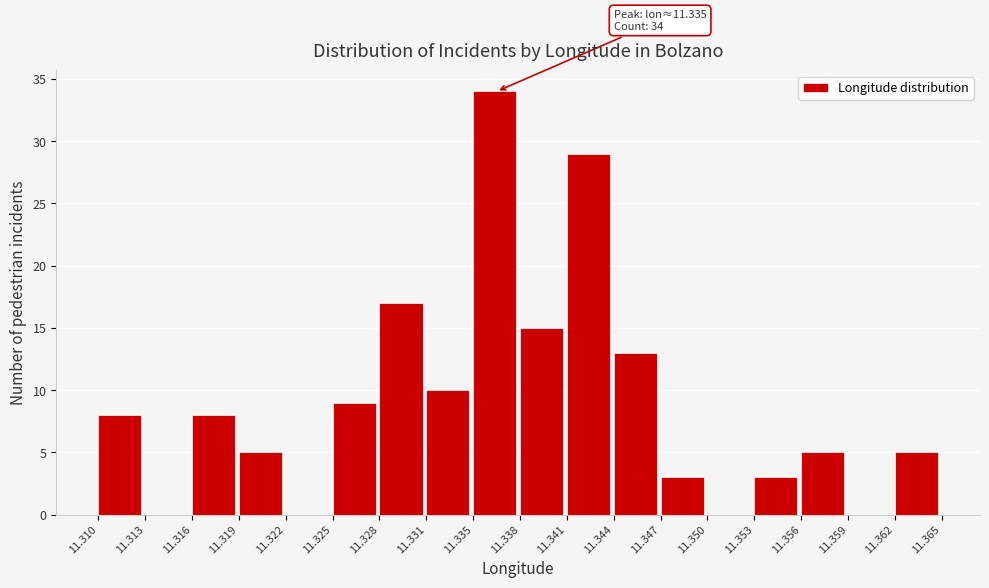

Which range on the x-axis has the tallest bar?

11.335 to 11.338